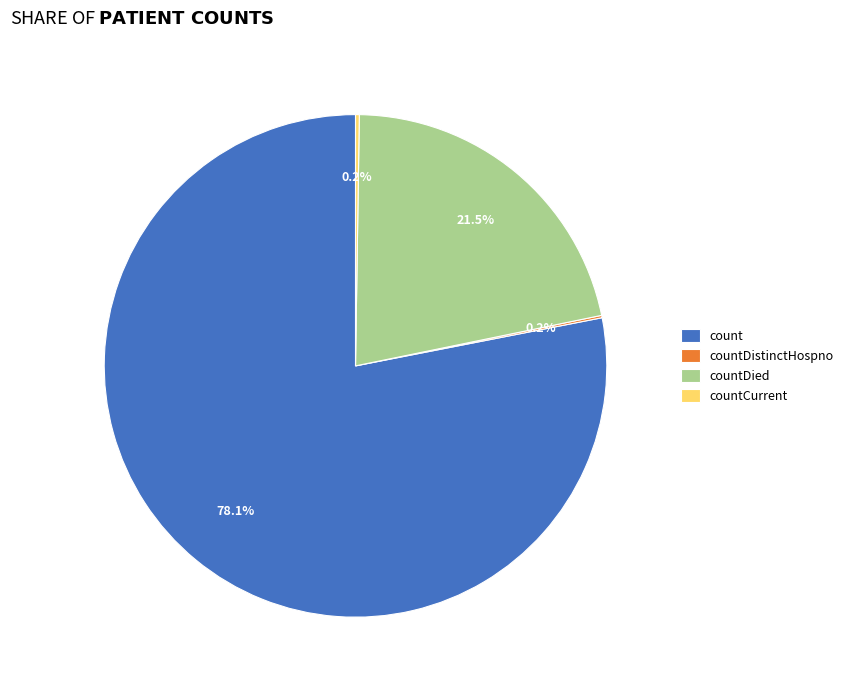

Does count account for over 50% of the chart?

Yes